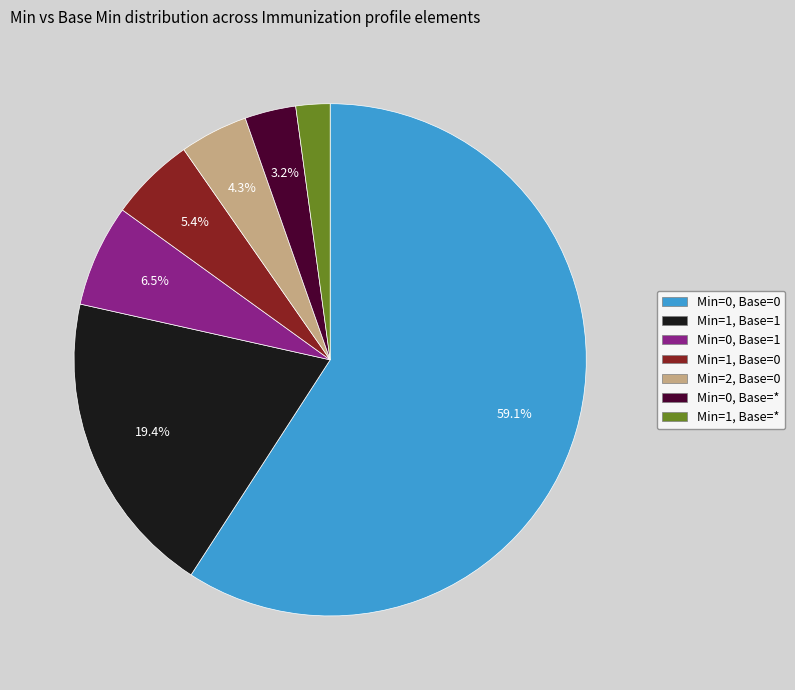

Does any single category account for the majority?

Yes